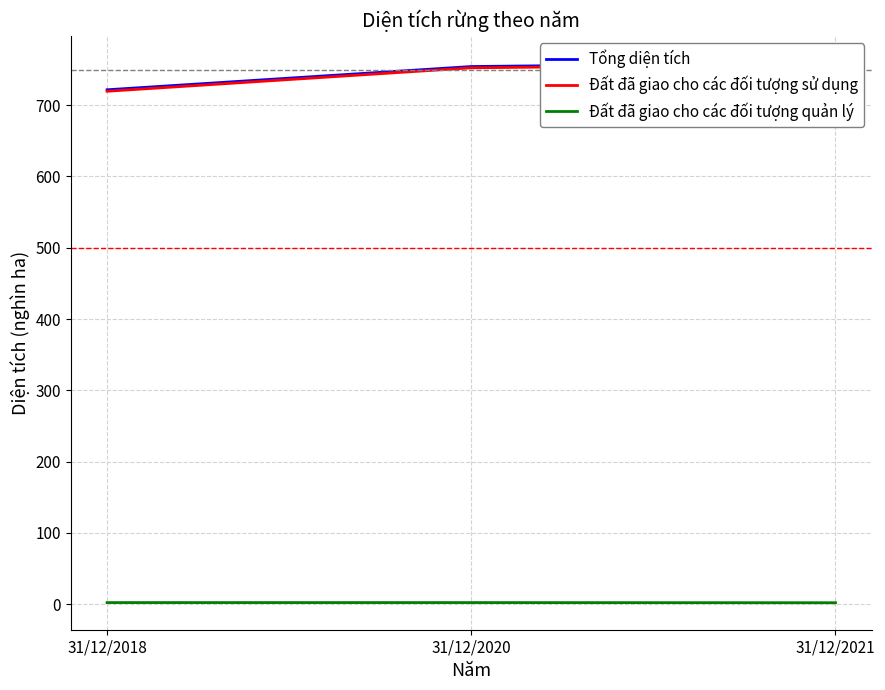

Between 31/12/2020 and 31/12/2021, which series saw the biggest shift?

Tổng diện tích